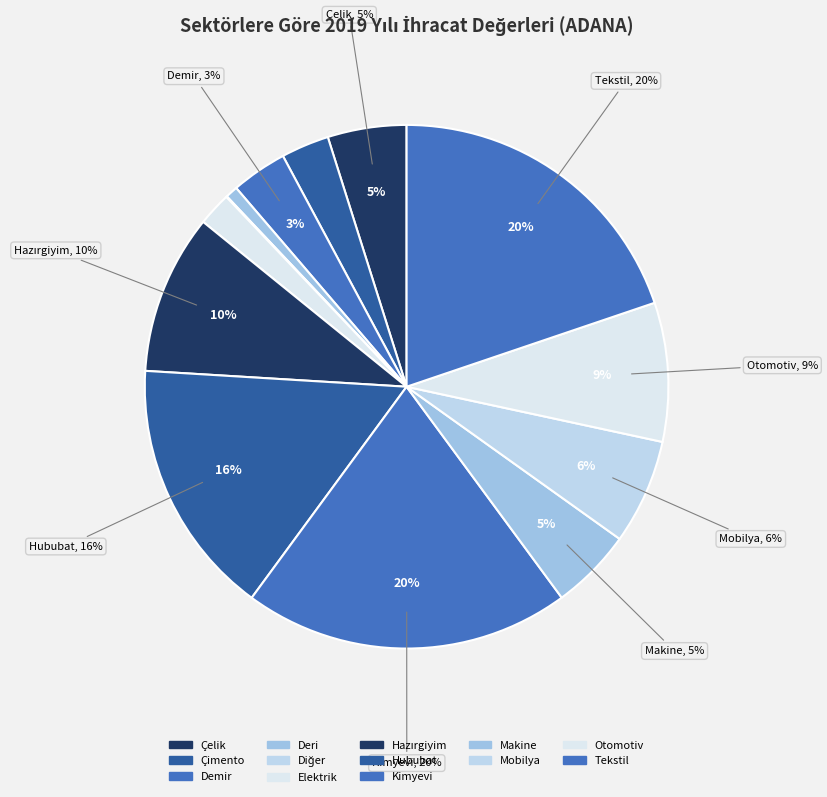

Which category has the biggest portion of the pie?

Kimyevi Maddeler ve Mamulleri